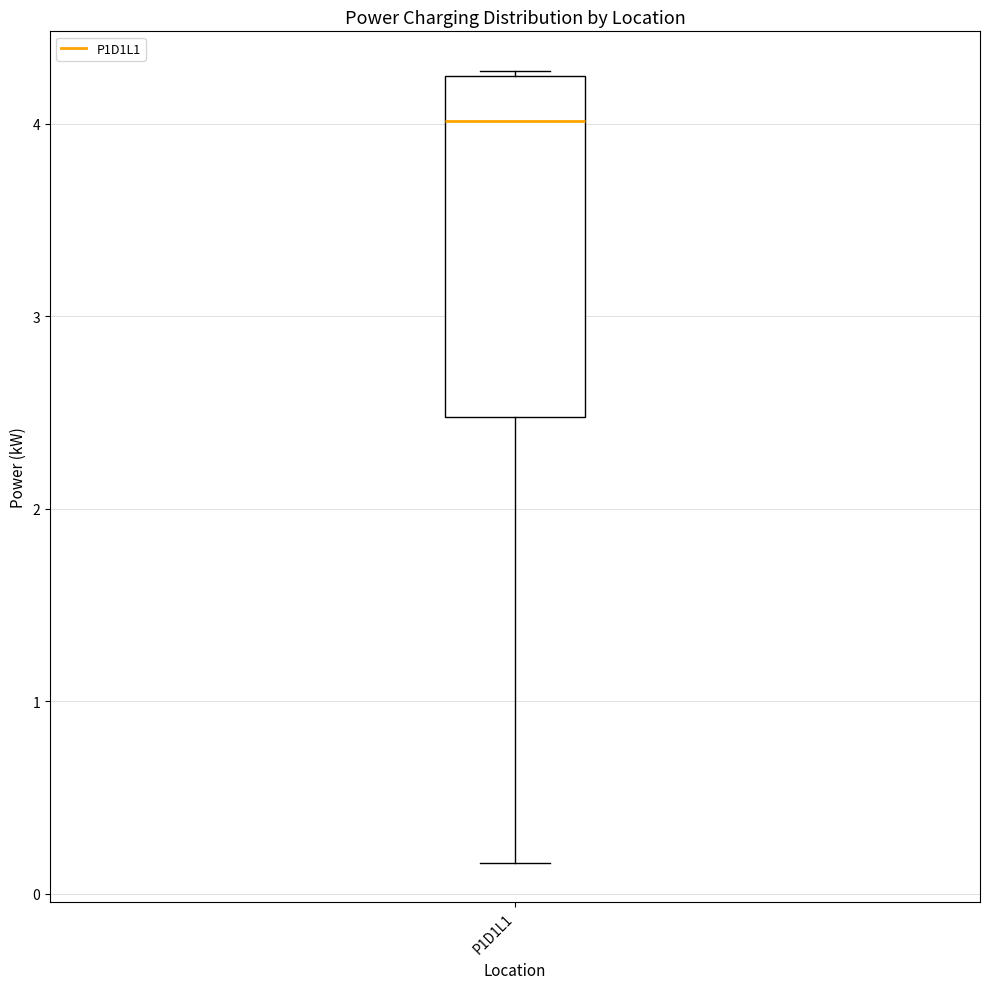

Transcribe this box plot: give where the median line is, the range the box spans, and where the two whiskers end, as read against the y-axis. The values are not printed on the chart, so give them approximately, as read against the axis.

median 4.0, box 2.5 to 4.2, whiskers 0.2 to 4.3